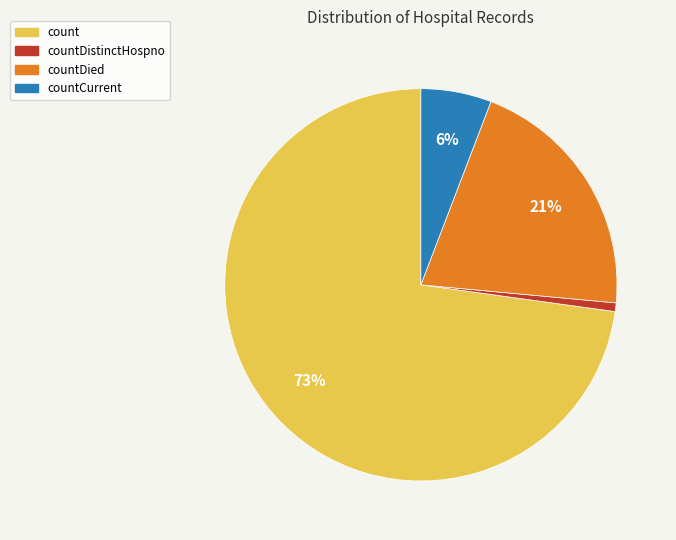

How many slices are in this pie chart?

4